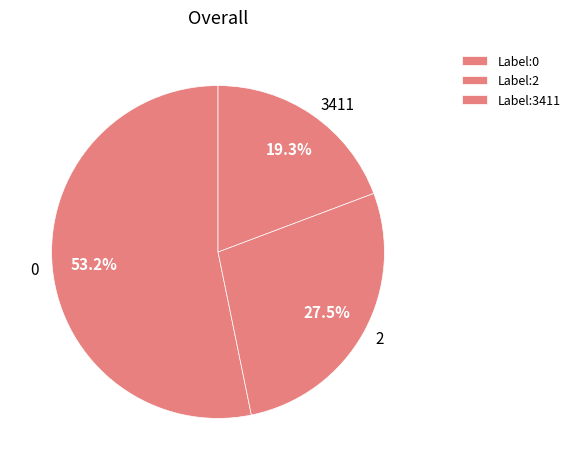

Is there any slice that represents more than half of the pie?

Yes